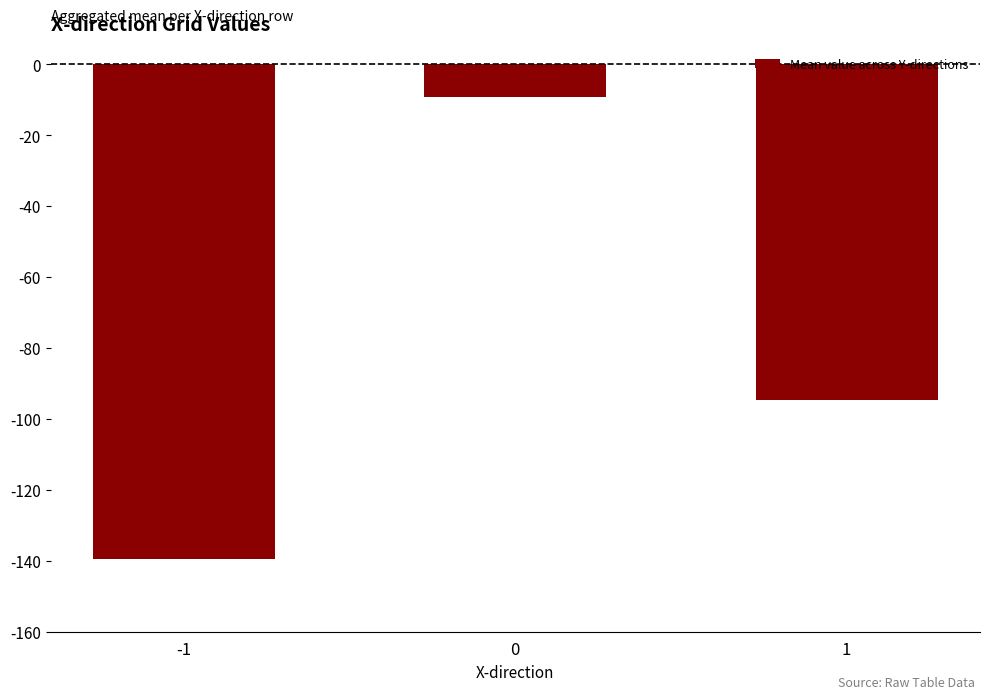

How many bars are there in total?

3